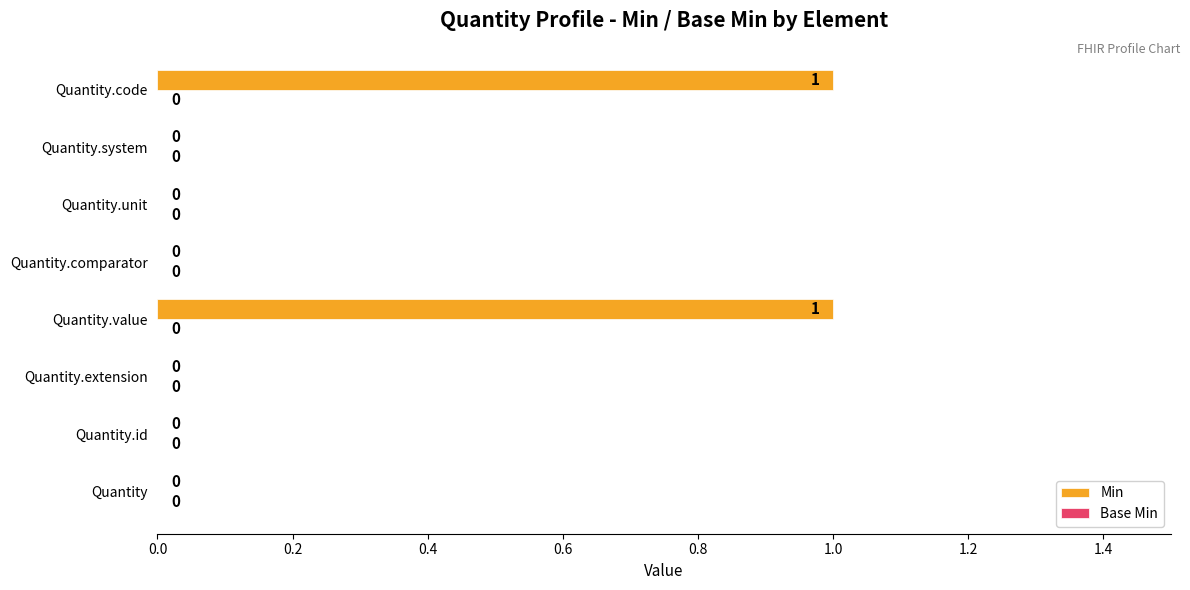

The value at Quantity.value is 2. True or false?

False